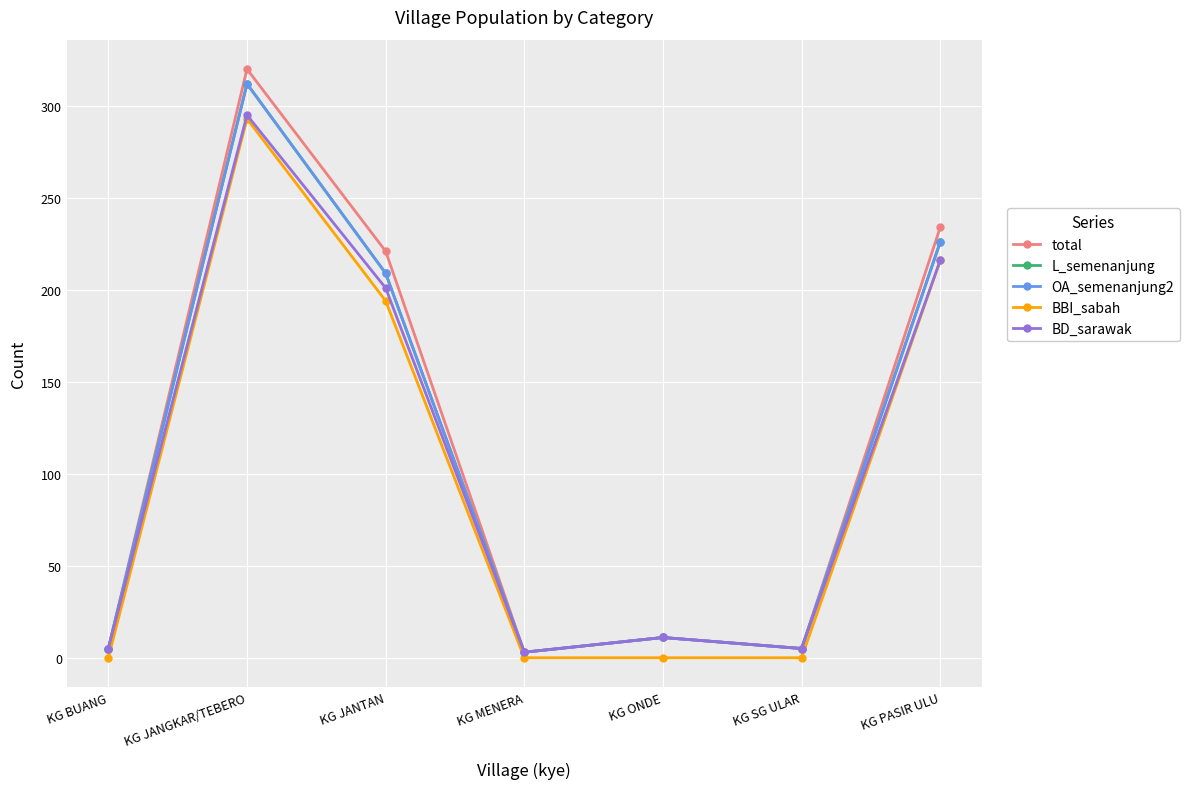

Does the chart have visible grid lines?

Yes